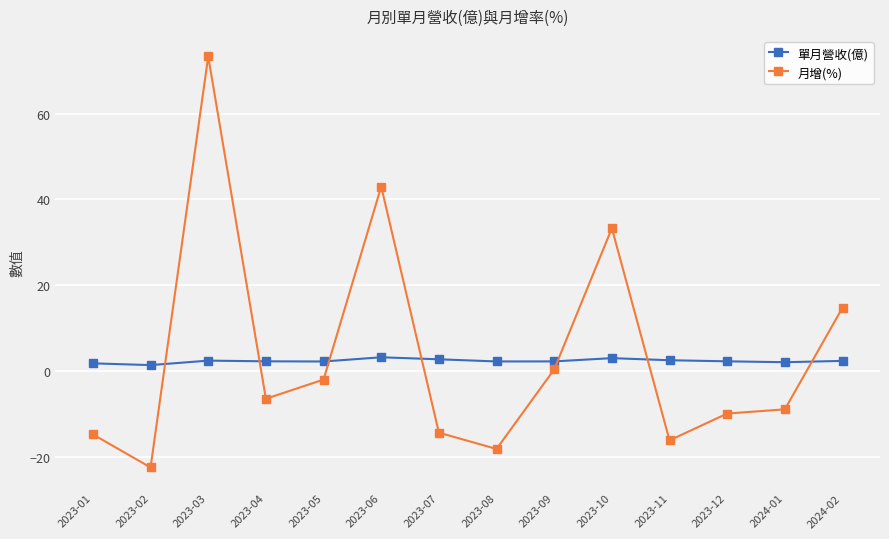

What are all the series names shown in the legend?

單月營收(億), 月增(%)